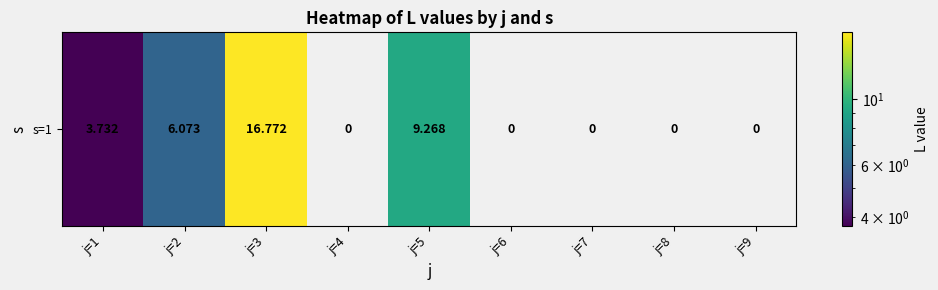

How many series are shown in this chart?

1